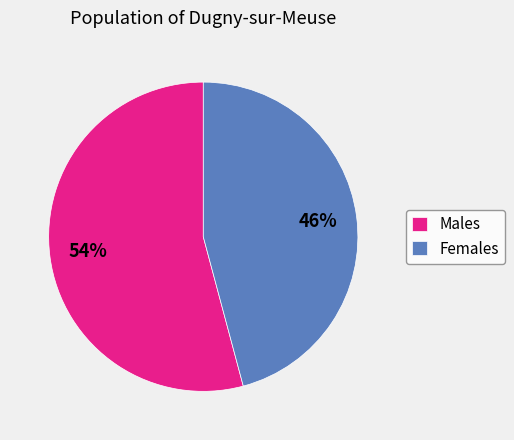

Is there a majority slice in this chart?

Yes